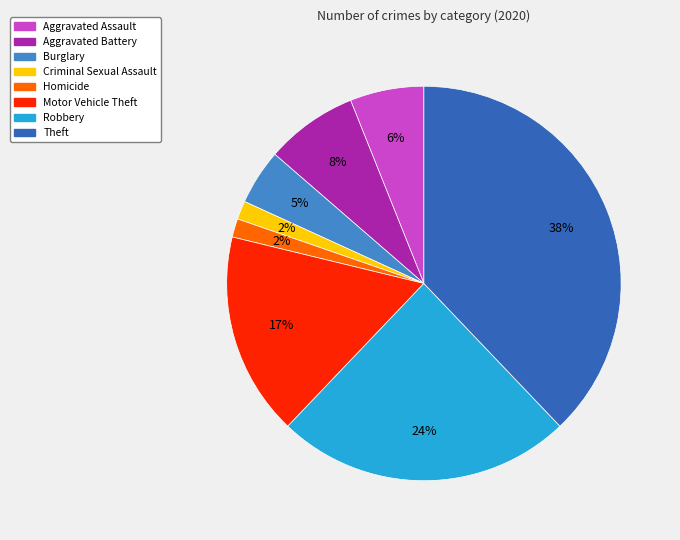

What percentage is the Criminal Sexual Assault slice, to the nearest percent?

2%